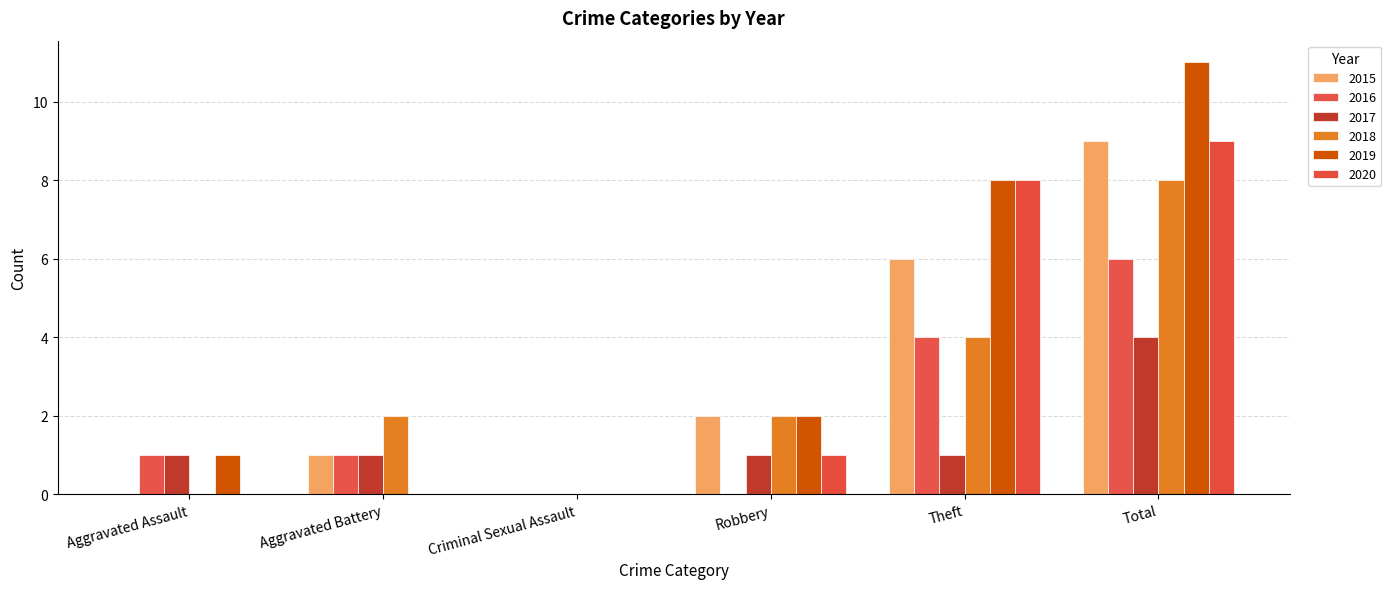

True or false: 2016 has a value of -2 at Robbery.

False